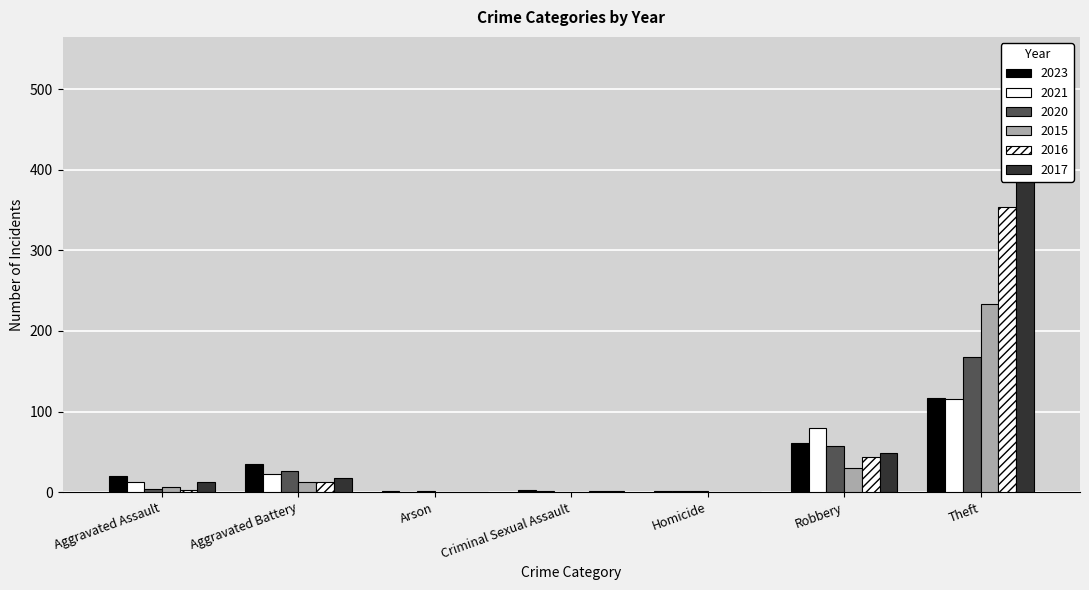

What is the average value of the 2023 series?

34